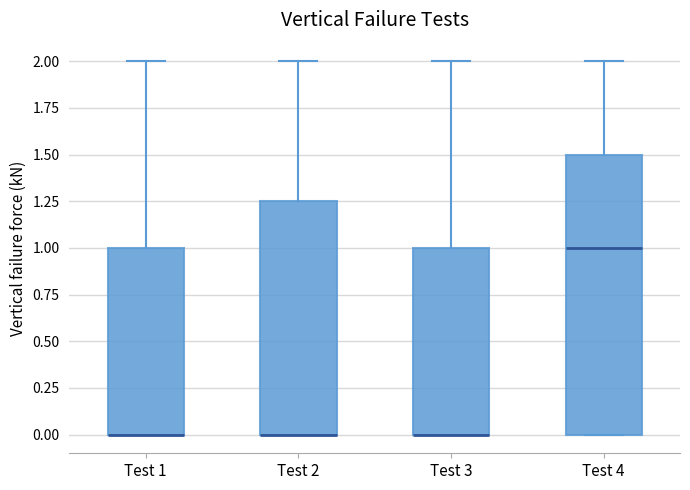

Where is the lower edge of the box for Test 4 on the y-axis? The values are not printed on the chart, so give them approximately, as read against the axis.

0.00